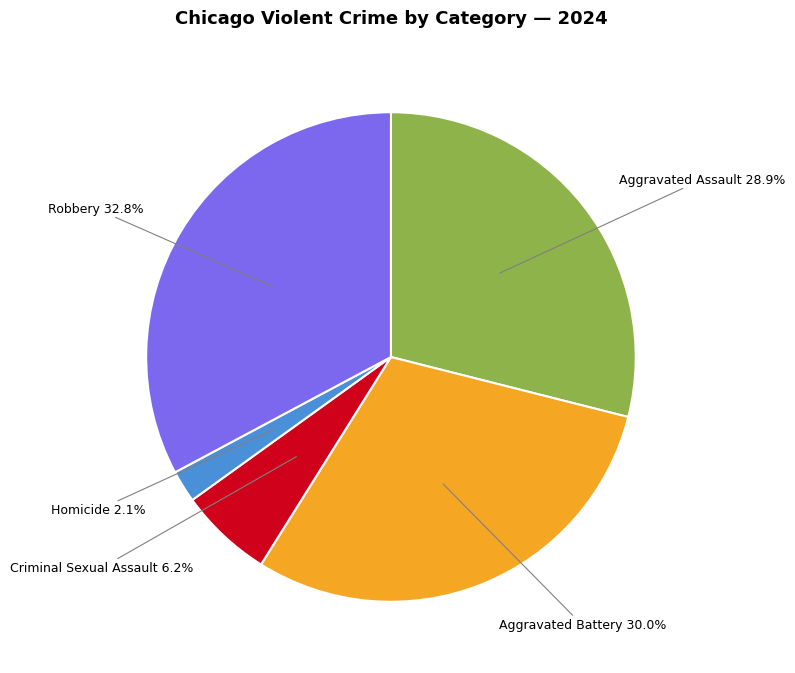

Between Homicide and Aggravated Battery, which is larger?

Aggravated Battery